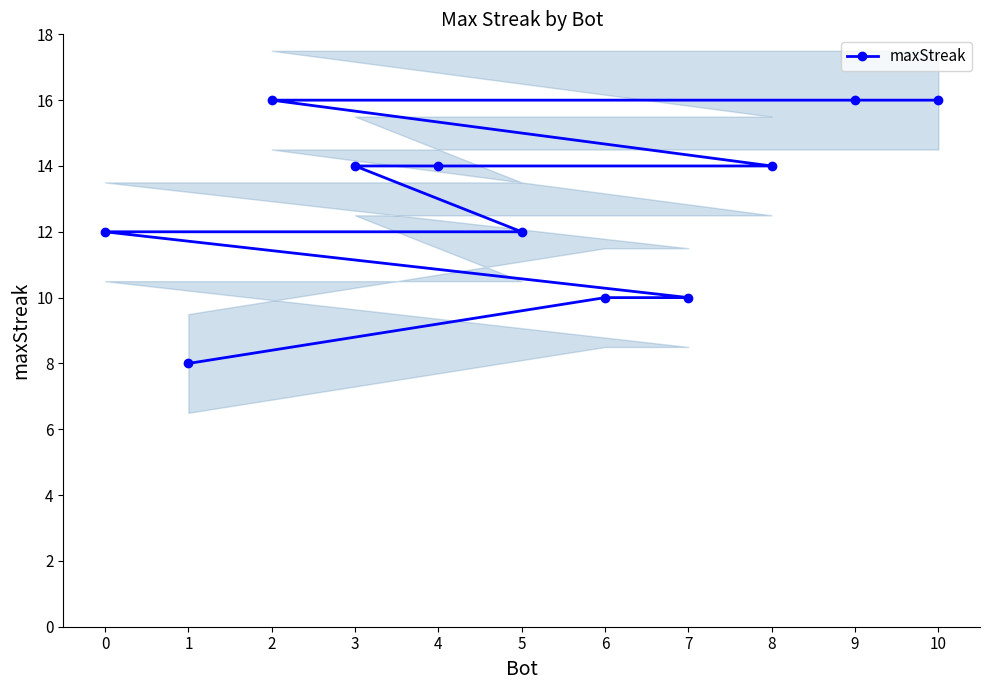

The maxStreak series shows 14 at 4. True or false?

True